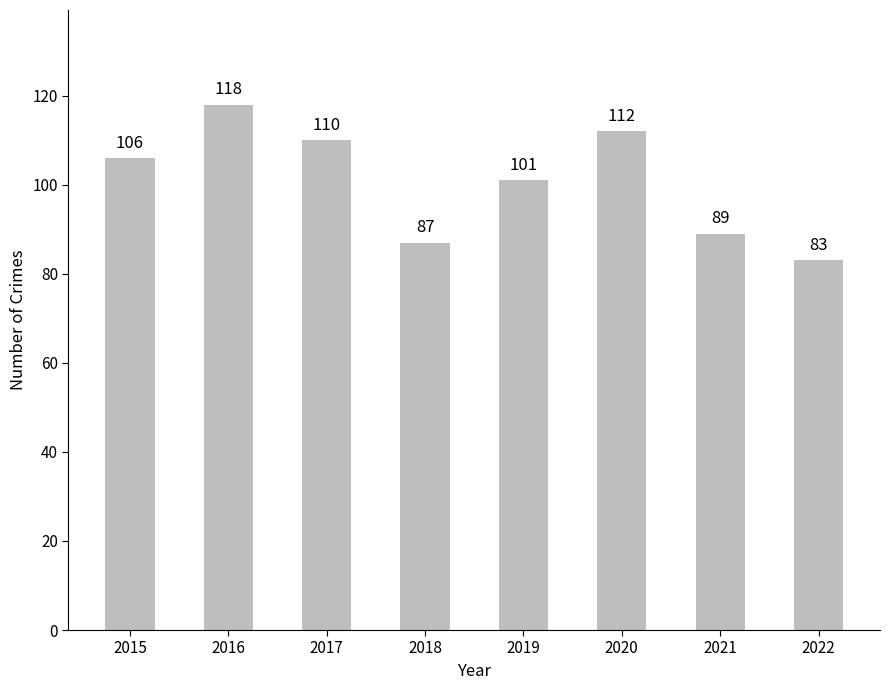

What is the value of the 8th bar from the left?

83